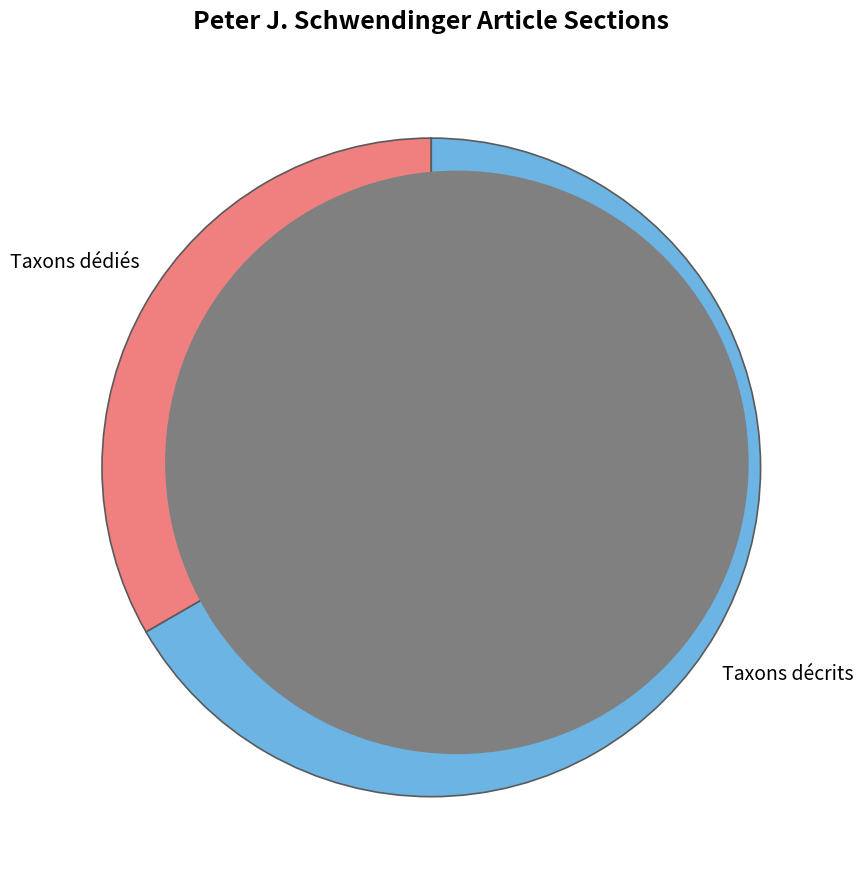

How many segments does this pie chart have?

2